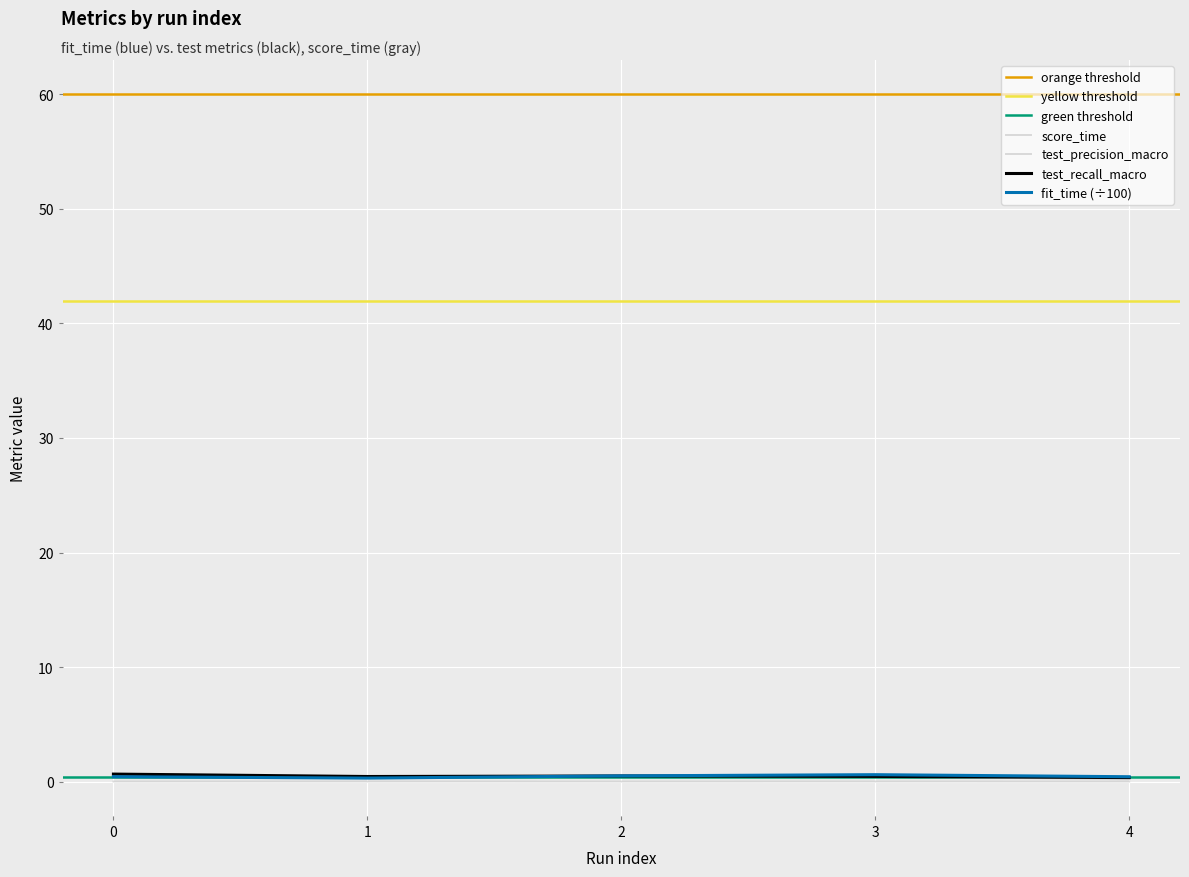

Read the fit_time value at 4.

0.4